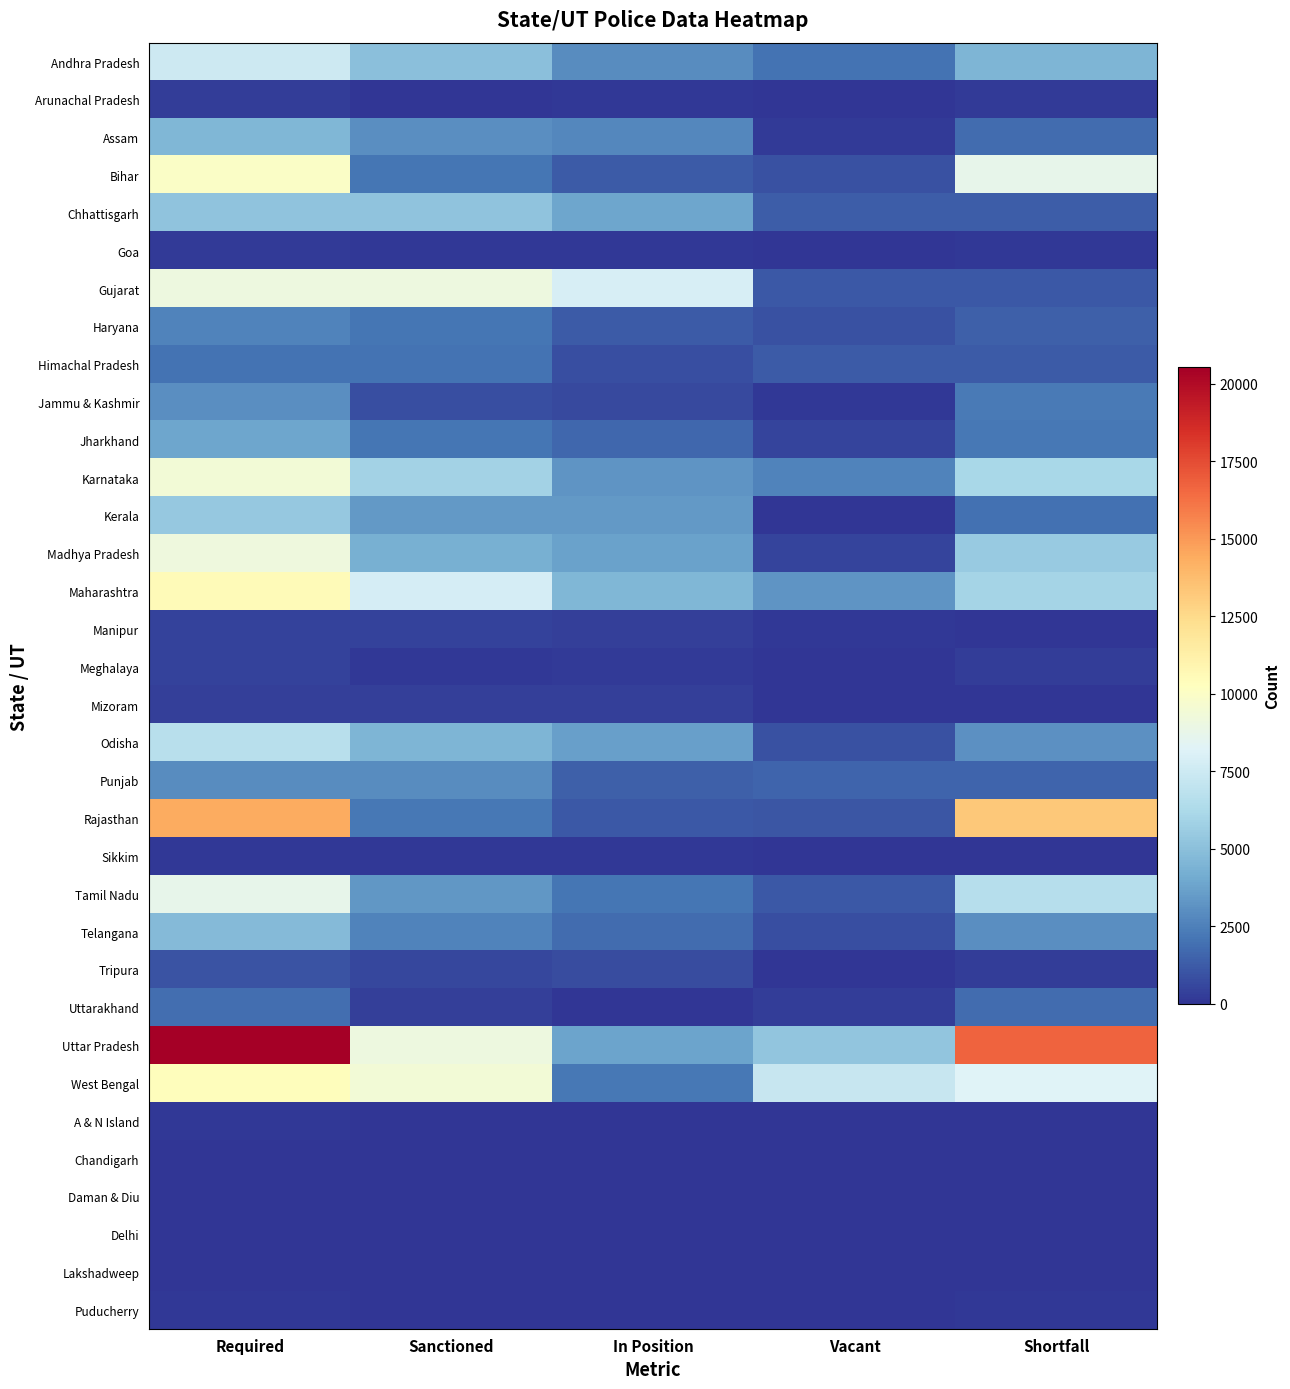

At how many categories does at least one series exceed 10574?

2